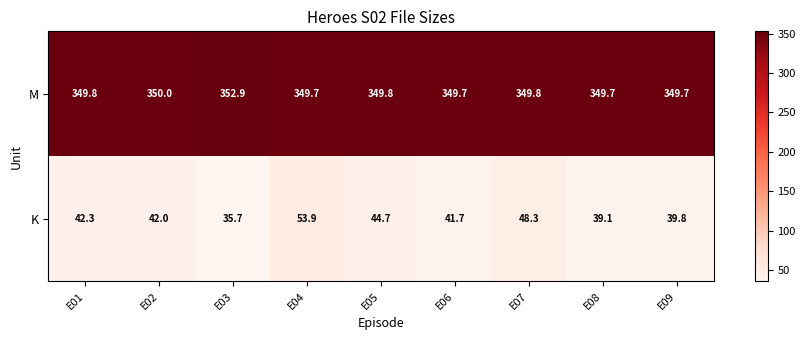

What is the sum of the M values at E05 and E06?

699.5